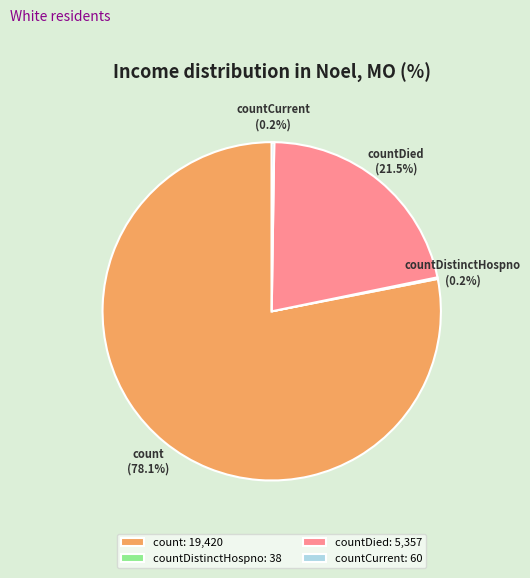

To the nearest percent, what is the difference between the largest and smallest slice percentages?

78%